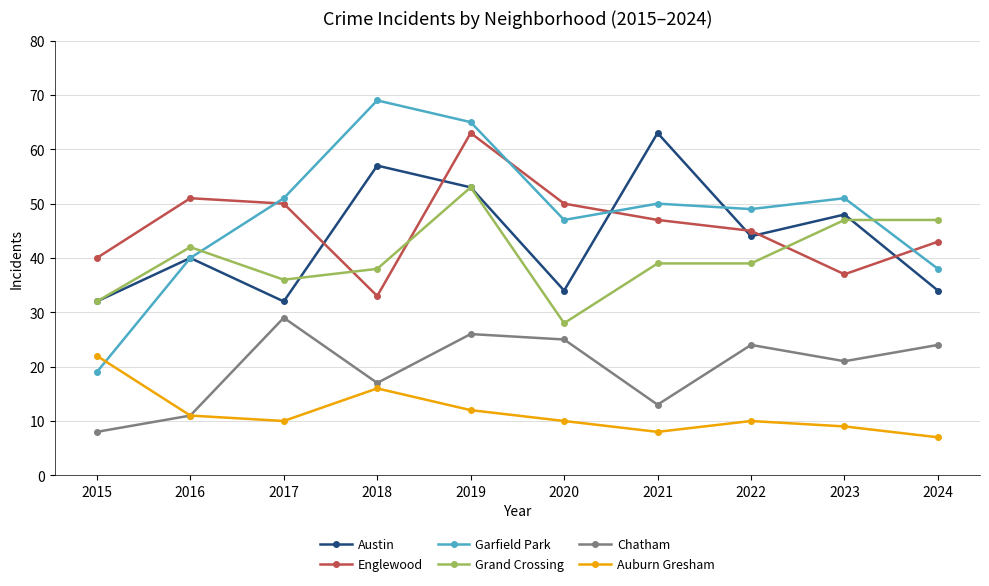

What value does the Englewood series have at 2017?

50